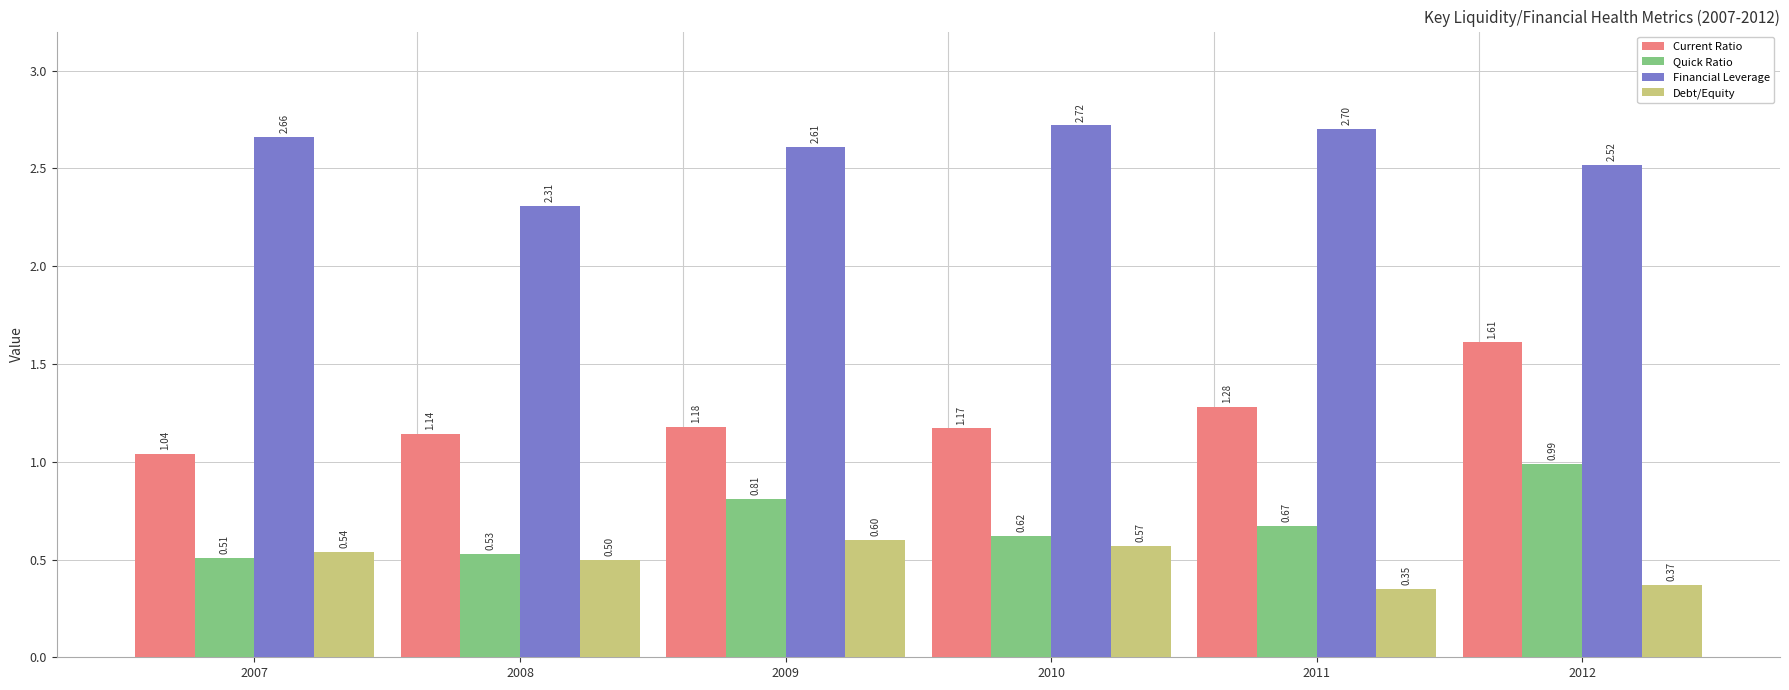

Rank the series at 2011 from highest to lowest value.

Financial Leverage, Current Ratio, Quick Ratio, Debt/Equity